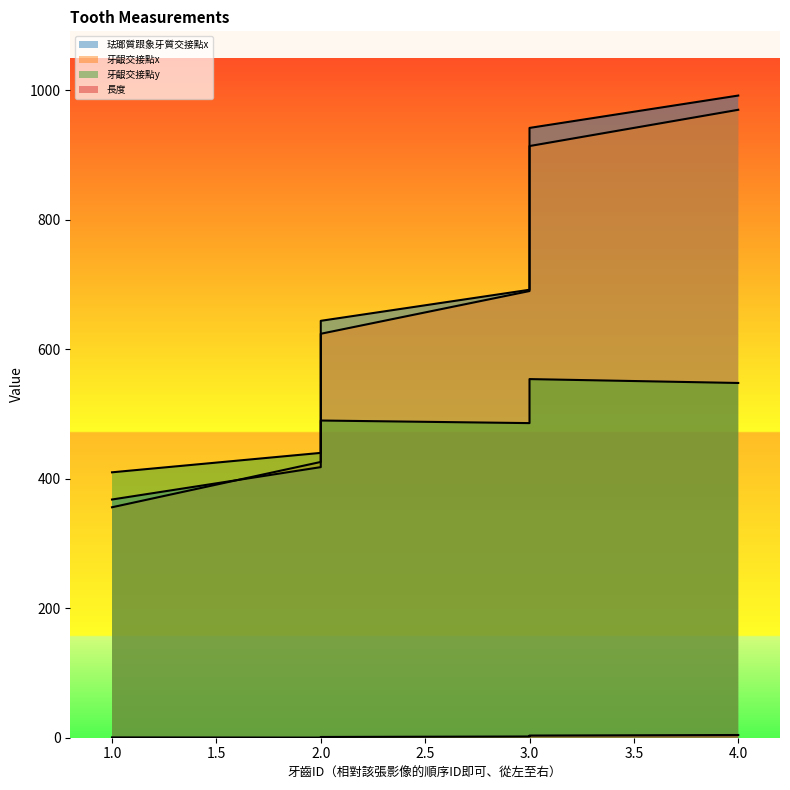

What is the average value of the 牙齦交接點x series?

663.3